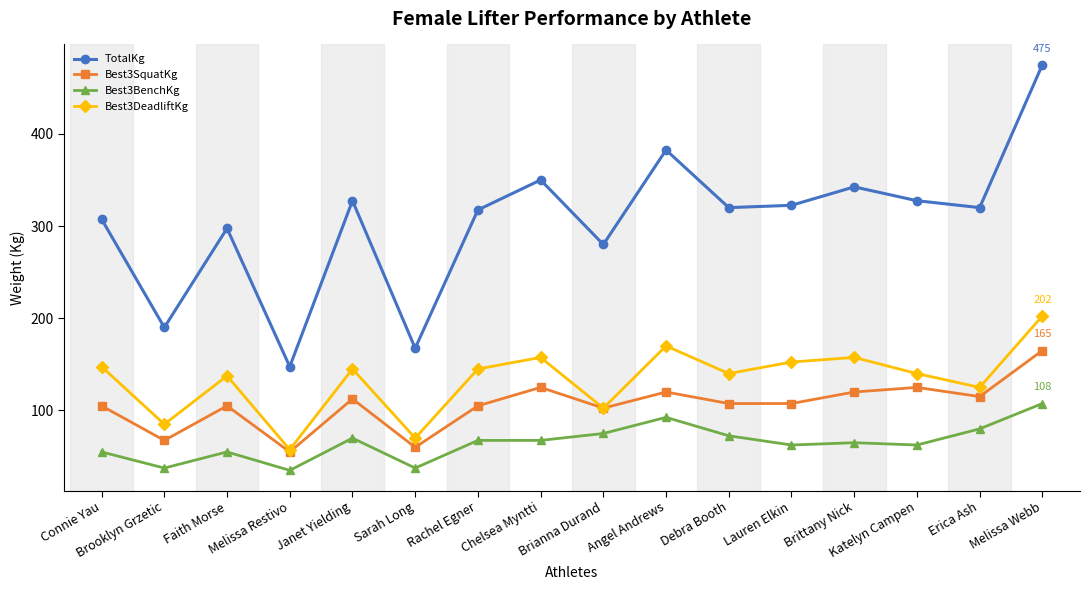

Reading right to left, extract all data points from this chart.

TotalKg: 475.0	320.0	327.5	342.5	322.5	320.0	382.5	280.0	350.0	317.5	167.5	327.5	147.5	297.5	190.0	307.5
Best3SquatKg: 165.0	115.0	125.0	120.0	107.5	107.5	120.0	102.5	125.0	105.0	60.0	112.5	55.0	105.0	67.5	105.0
Best3BenchKg: 107.5	80.0	62.5	65.0	62.5	72.5	92.5	75.0	67.5	67.5	37.5	70.0	35.0	55.0	37.5	55.0
Best3DeadliftKg: 202.5	125.0	140.0	157.5	152.5	140.0	170.0	102.5	157.5	145.0	70.0	145.0	57.5	137.5	85.0	147.5